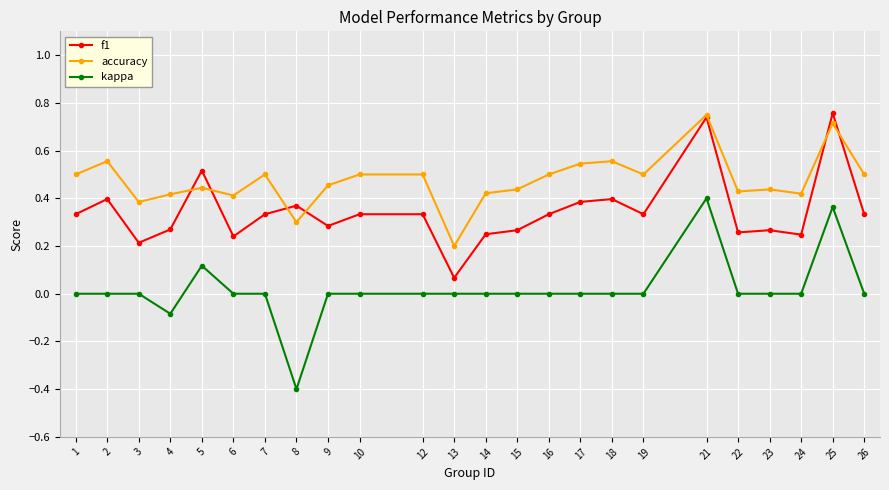

Which label corresponds to the smallest value in the chart?

8